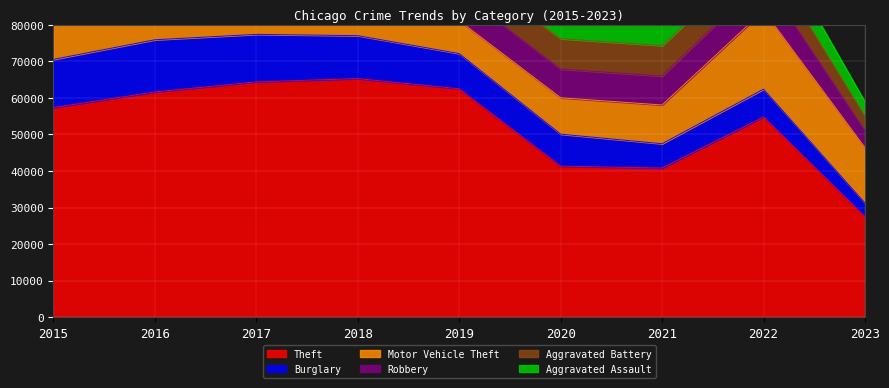

How many values in the Aggravated Battery series exceed 7845?

4